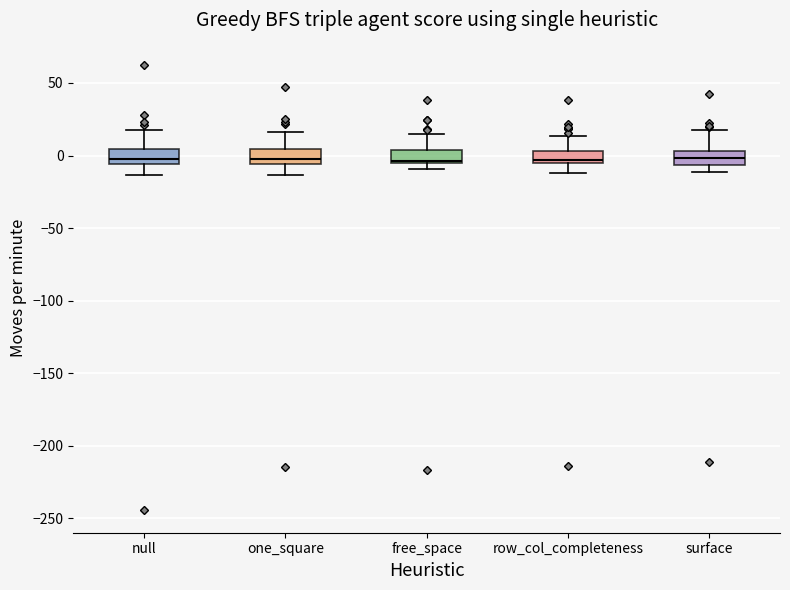

Reading left to right, transcribe this box plot: for each box, give where its median line is, the range the box spans, and where its two whiskers end, as read against the y-axis. The values are not printed on the chart, so give them approximately, as read against the axis.

null: median -5 (just above the box's lower edge), box -5 to 5, whiskers -15 to 15
one_square: median 0, box -5 to 5, whiskers -15 to 15
free_space: median -5 (just above the box's lower edge), box -5 to 5, whiskers -10 to 15
row_col_completeness: median -5 (just above the box's lower edge), box -5 to 5, whiskers -10 to 15
surface: median 0, box -5 to 5, whiskers -10 to 20